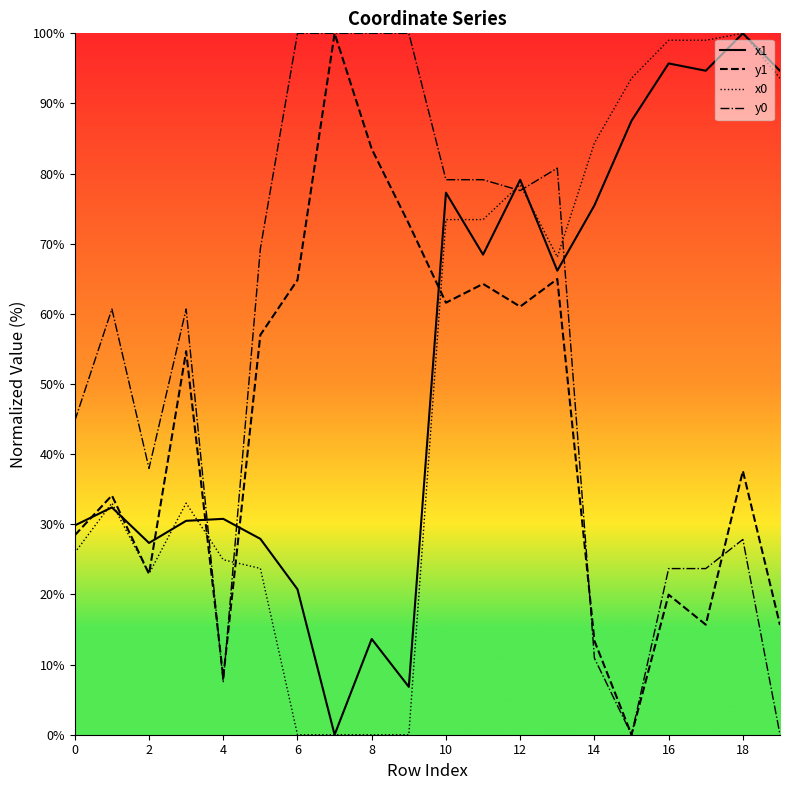

Is this an area chart (filled region under the line)?

No